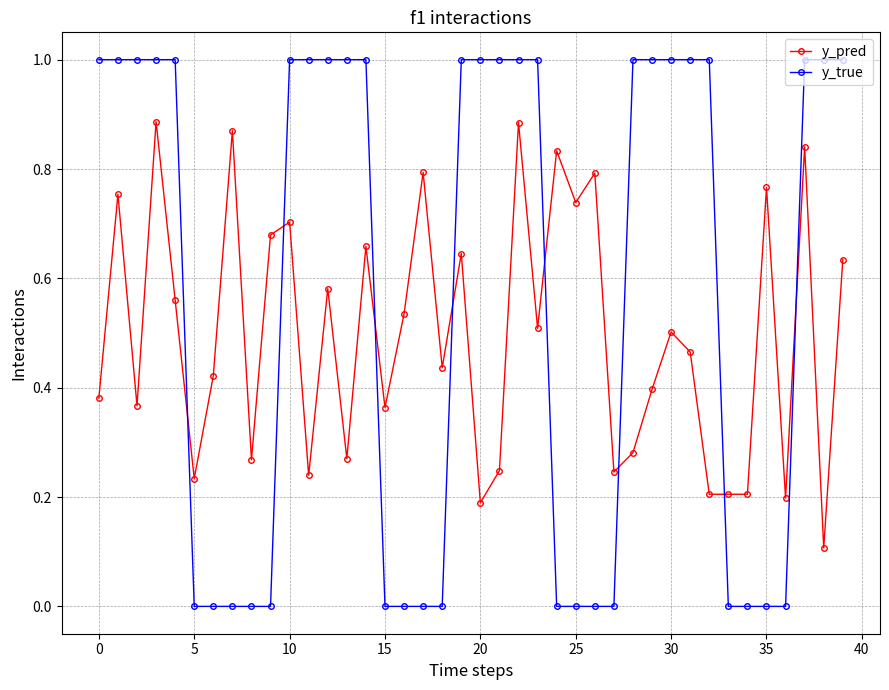

Which series has the largest total across all categories?

y_true